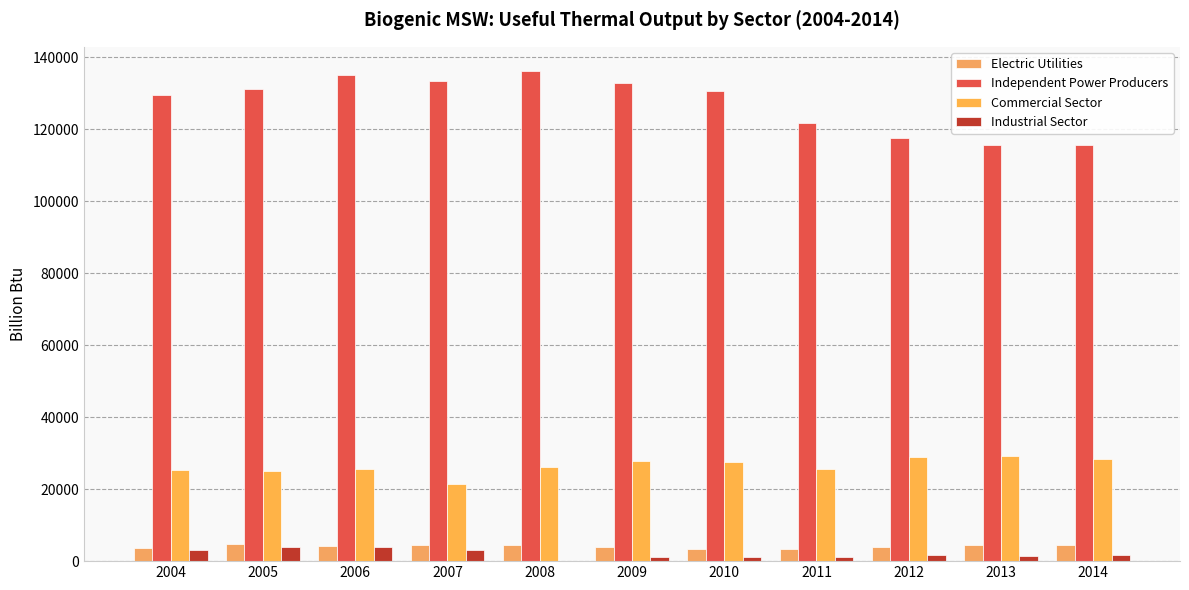

Are the bars grouped side by side (vs. stacked)?

Yes